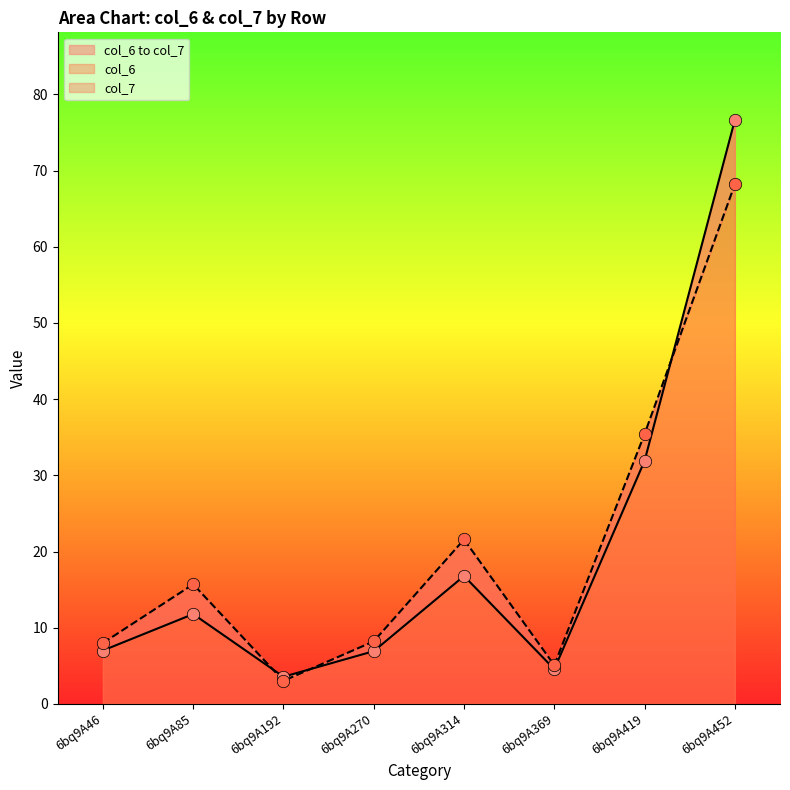

Which series reaches the maximum Y coordinate?

col_6